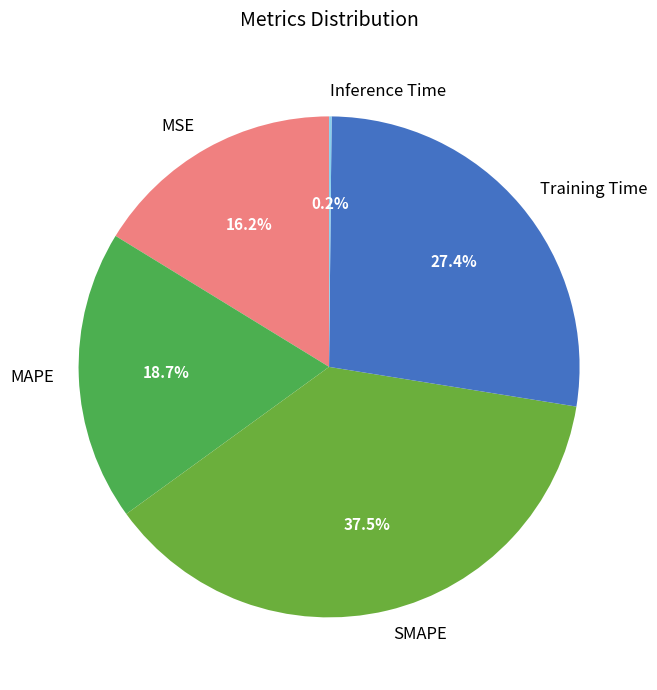

Is it true that MSE is 16% of the pie?

True